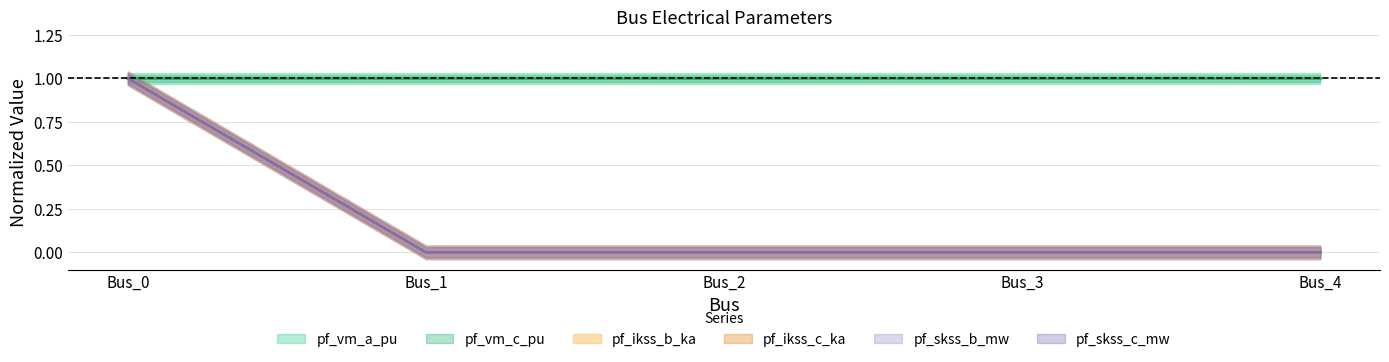

What is the maximum value shown in the chart?

1